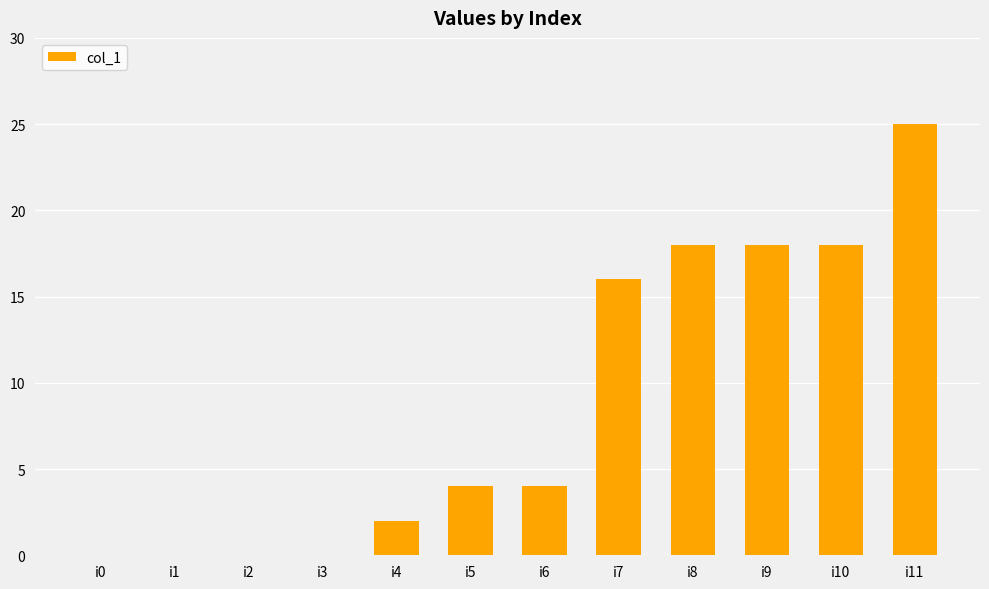

What is the change in value from i4 to i5?

+2